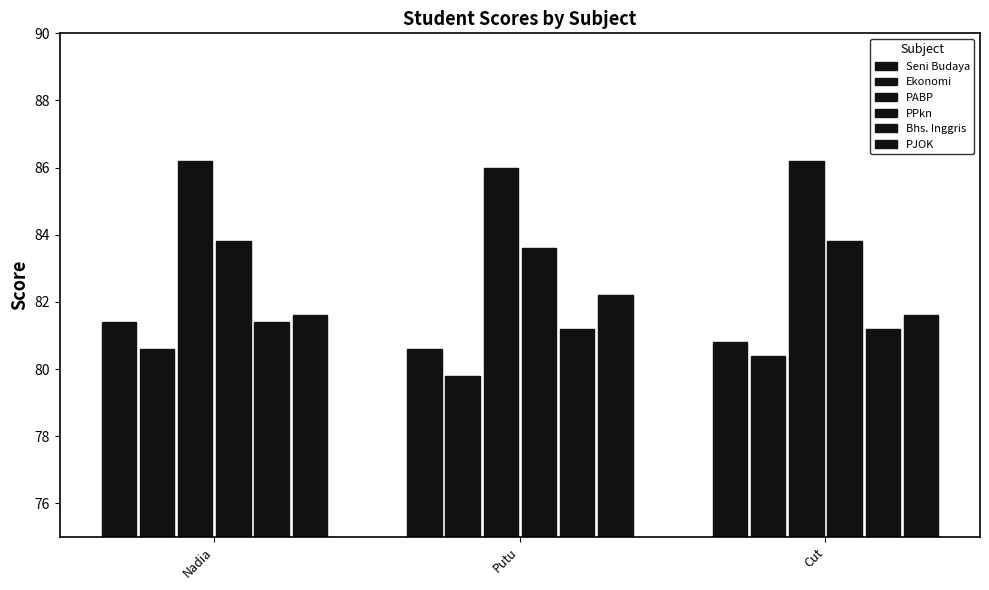

What is the highest value of the PPkn series?

83.8